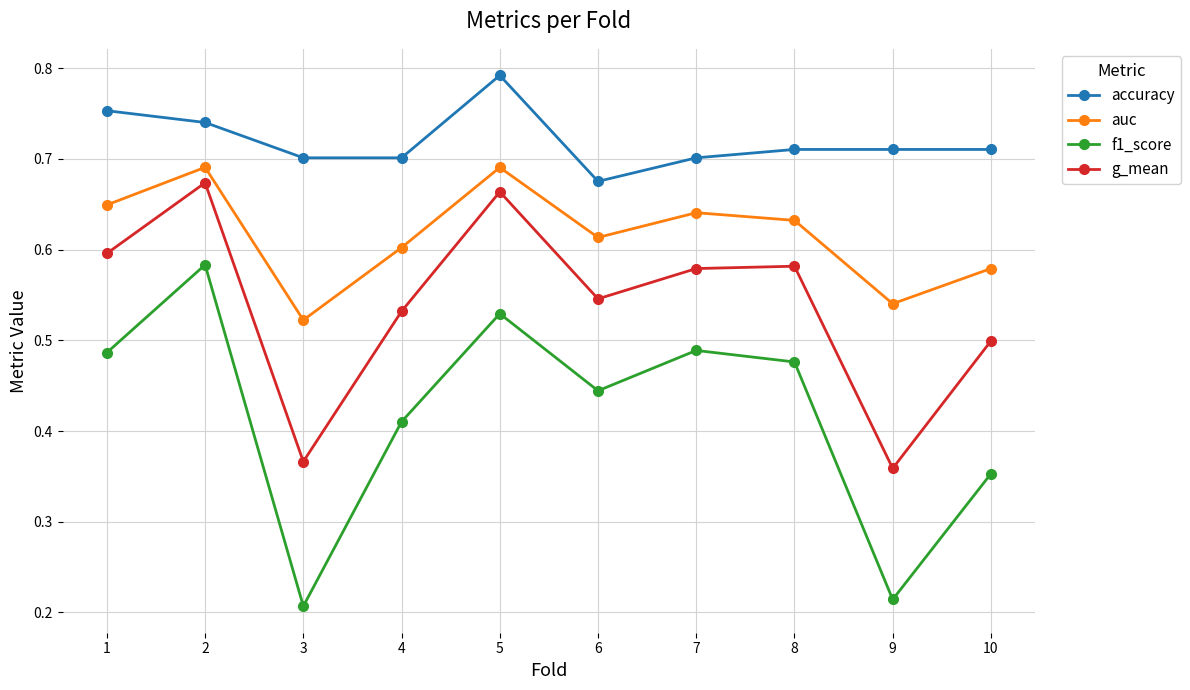

Rank the series at 6 from highest to lowest value.

accuracy, auc, g_mean, f1_score